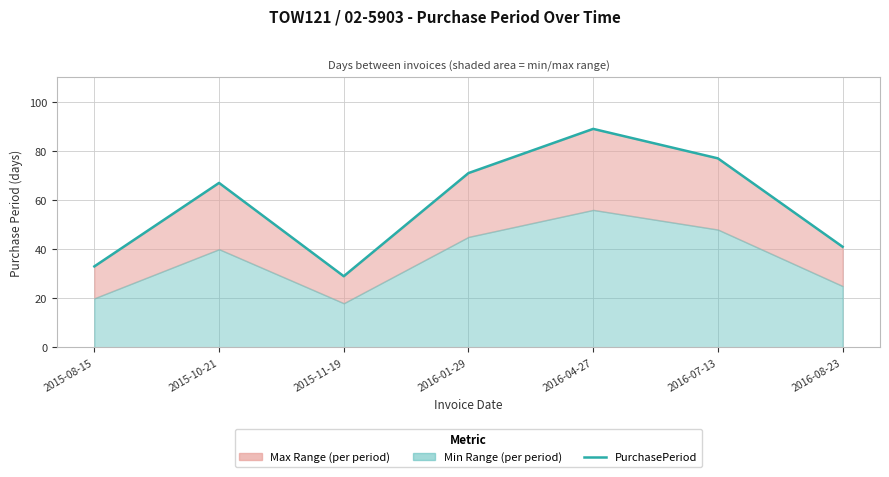

Read the value at 2016-08-23, to the nearest 5.

40